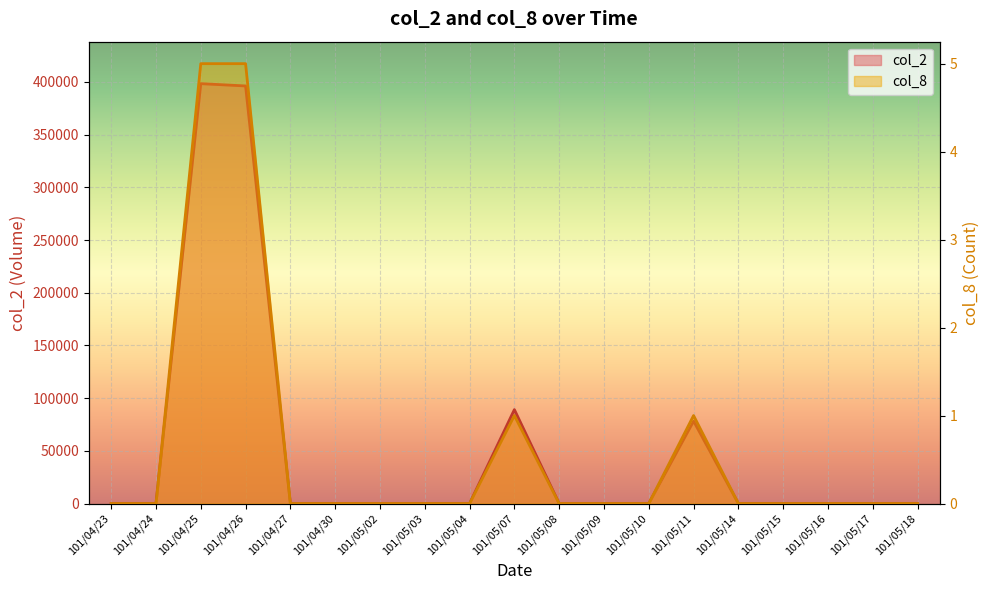

True or false: col_8 and col_2 cross at least once.

False